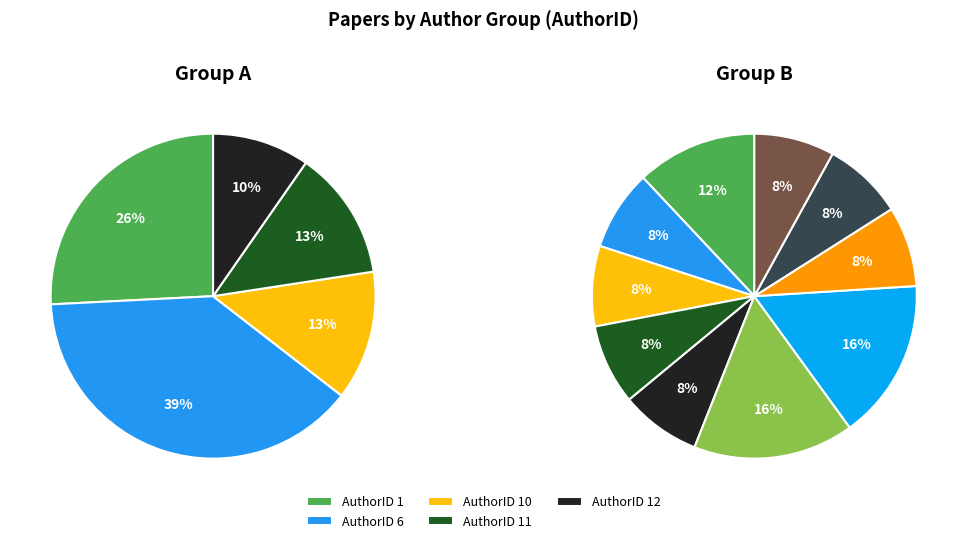

Between 16 and 13, which is larger?

16